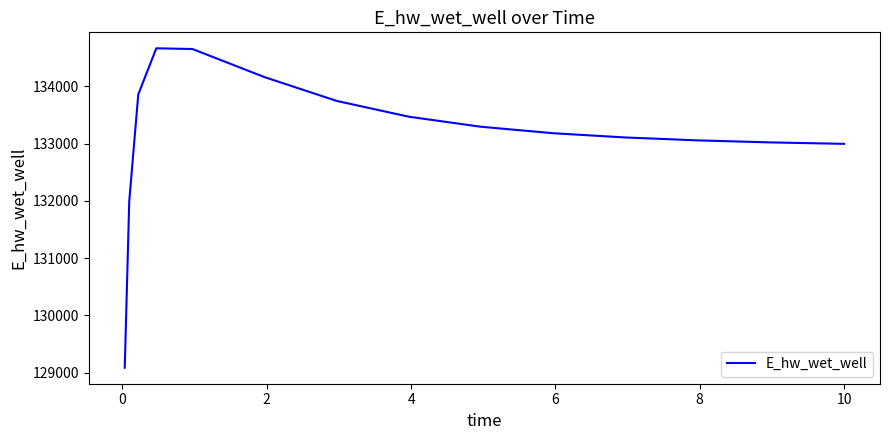

What is the average value?

133153.3